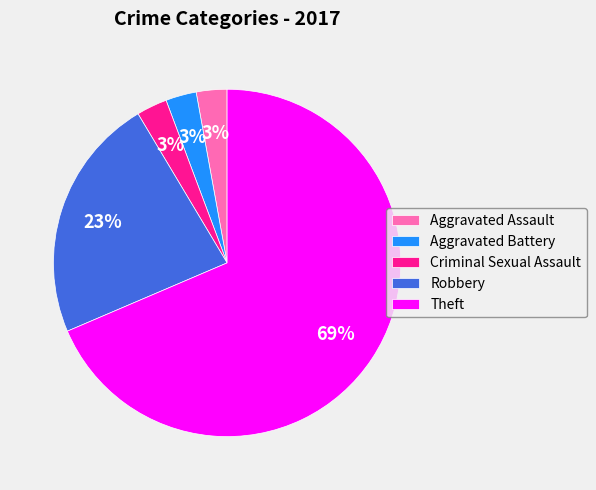

Does Theft account for over 50% of the chart?

Yes